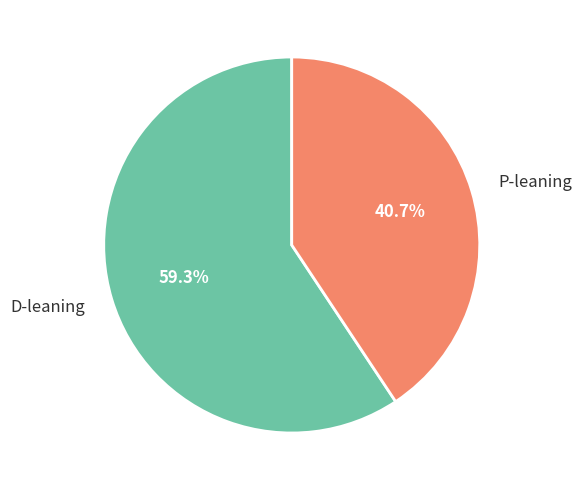

Combined, what portion of the pie is P-leaning and D-leaning?

100.0%